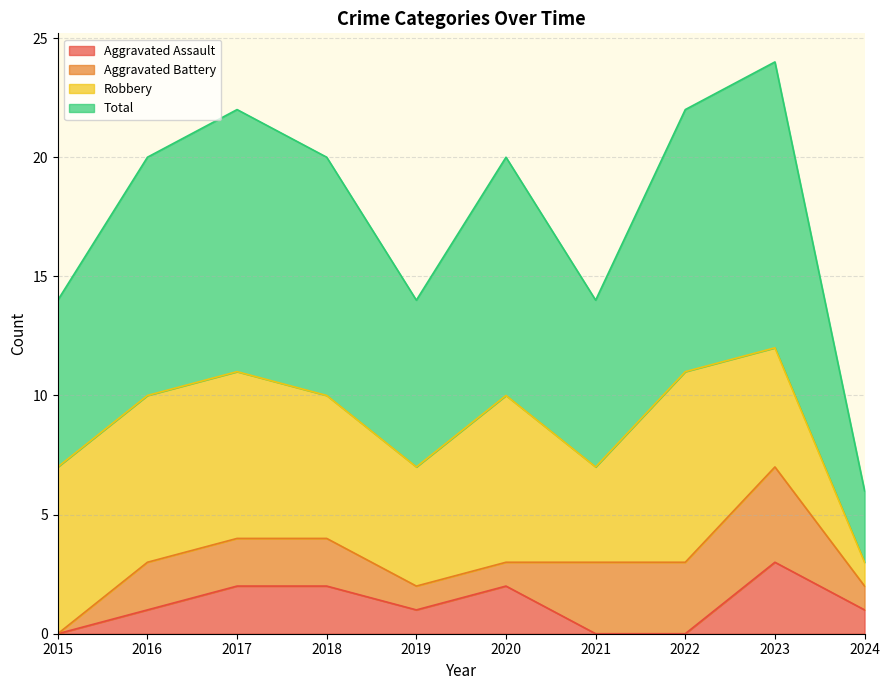

Is it true that Total equals 4 at 2024?

False